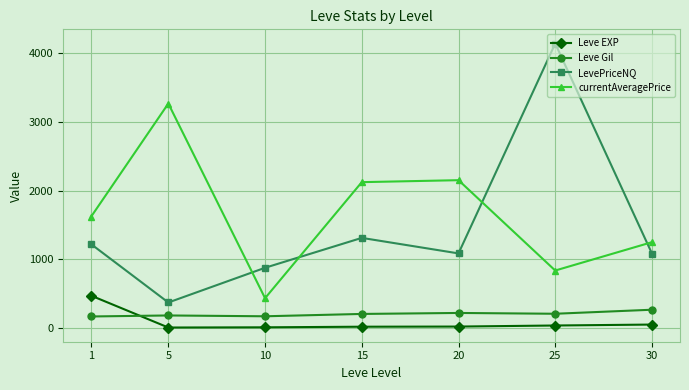

The value of Leve Gil at 15 is 200.5. True or false?

True